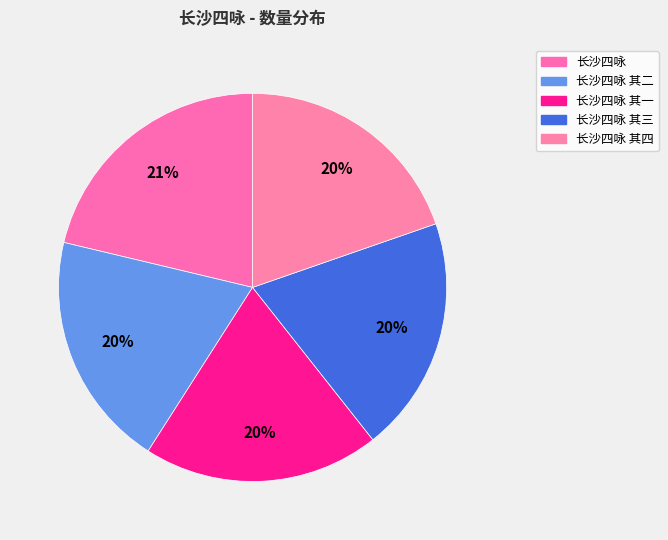

Combined, what portion of the pie is 长沙四咏 其四 and 长沙四咏 其二?

39.4%